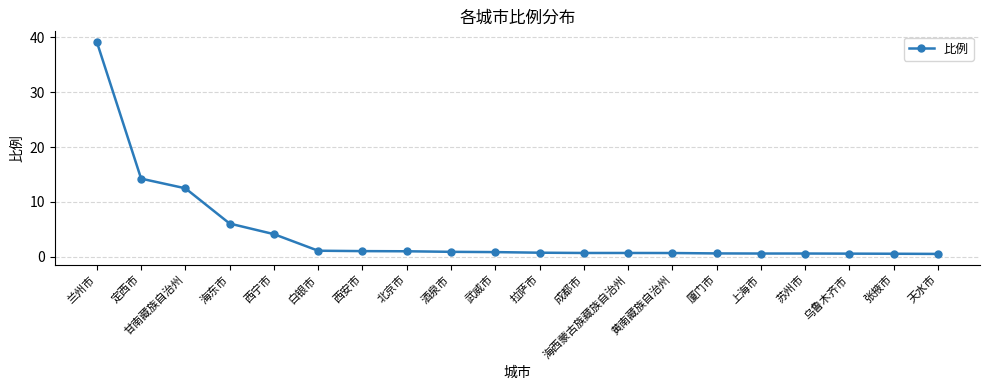

Which has a higher value, 海东市 or 拉萨市?

海东市